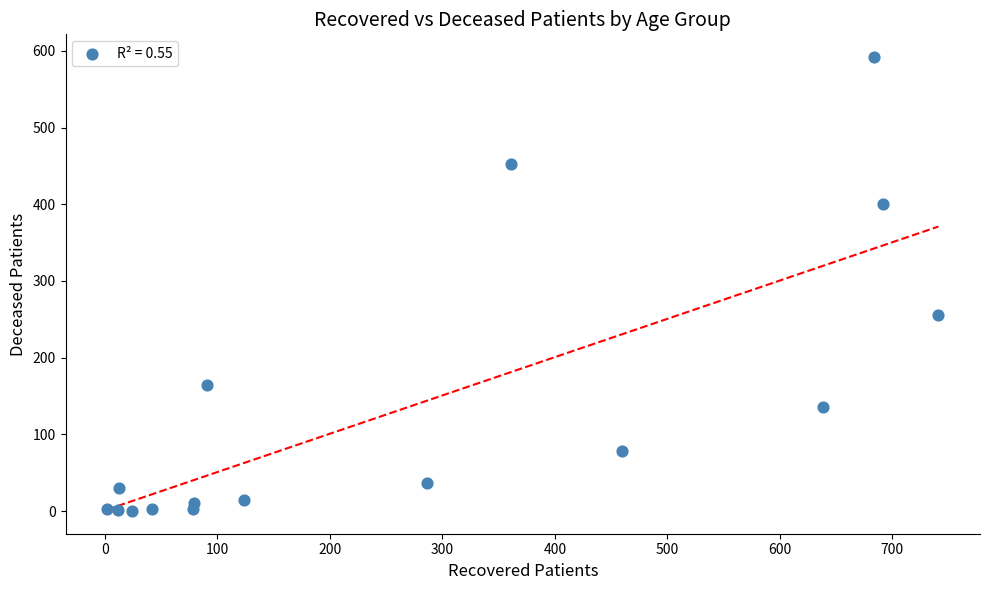

What Y value in the scatter plot is closest to 296?

255